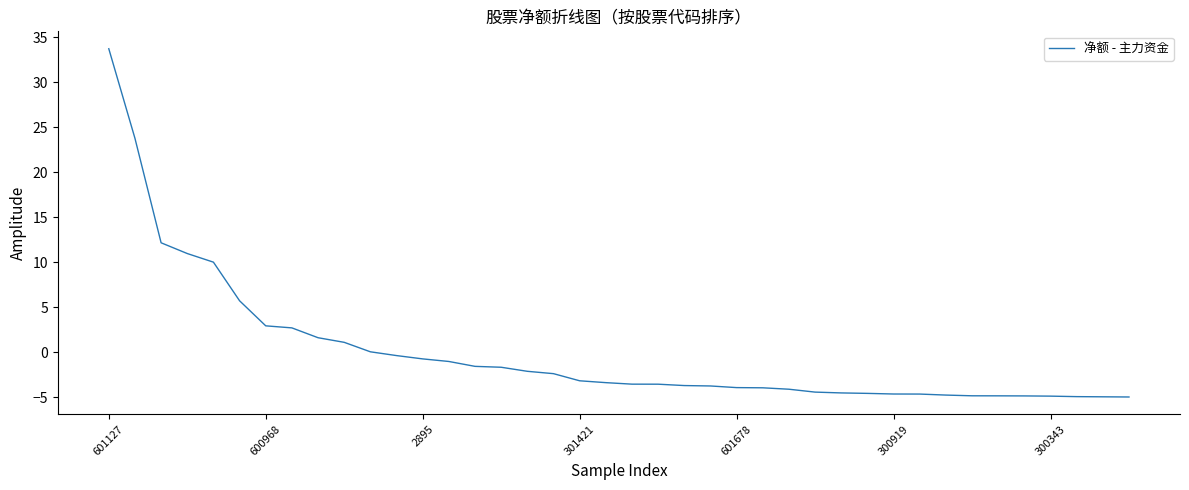

Does the chart display data point markers on the line(s)?

No